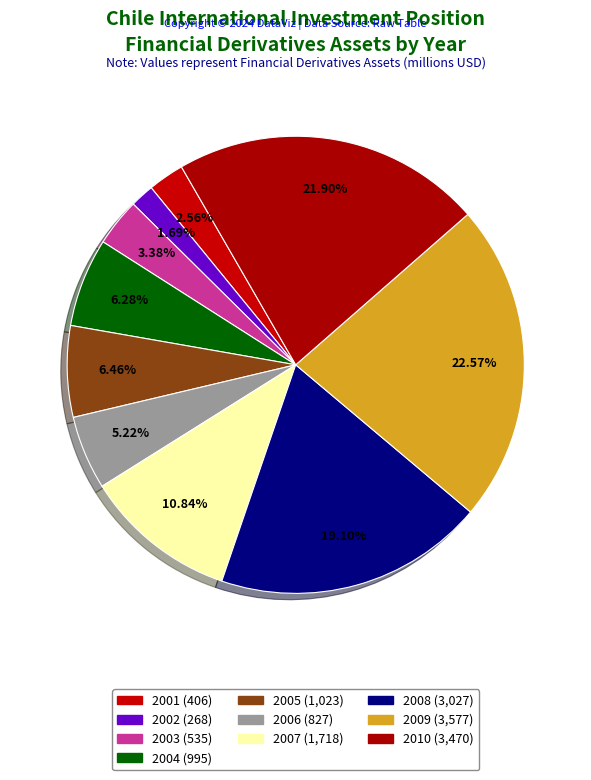

What is the smallest slice in the pie chart?

2002